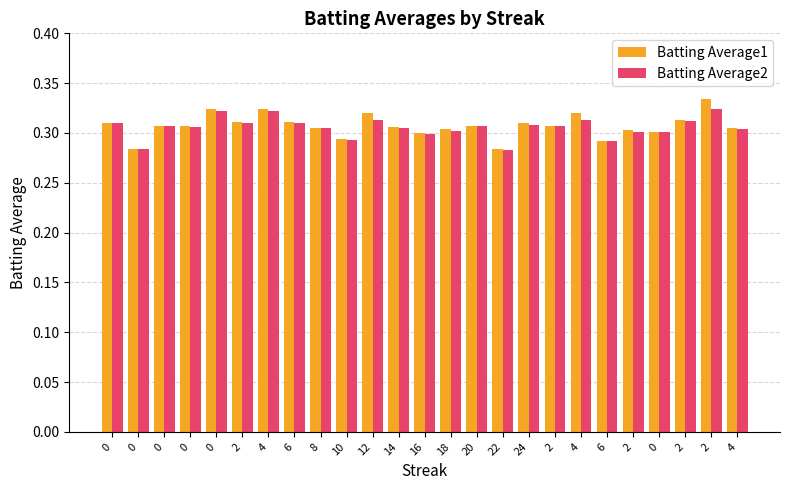

At 4, list the series in order from largest to smallest.

Batting Average1, Batting Average2